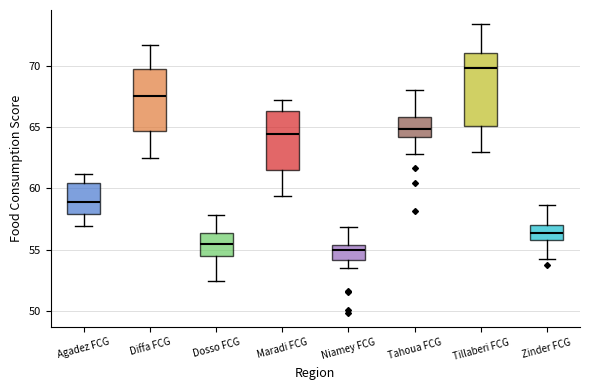

Which box's median line is the highest?

Tillaberi FCG